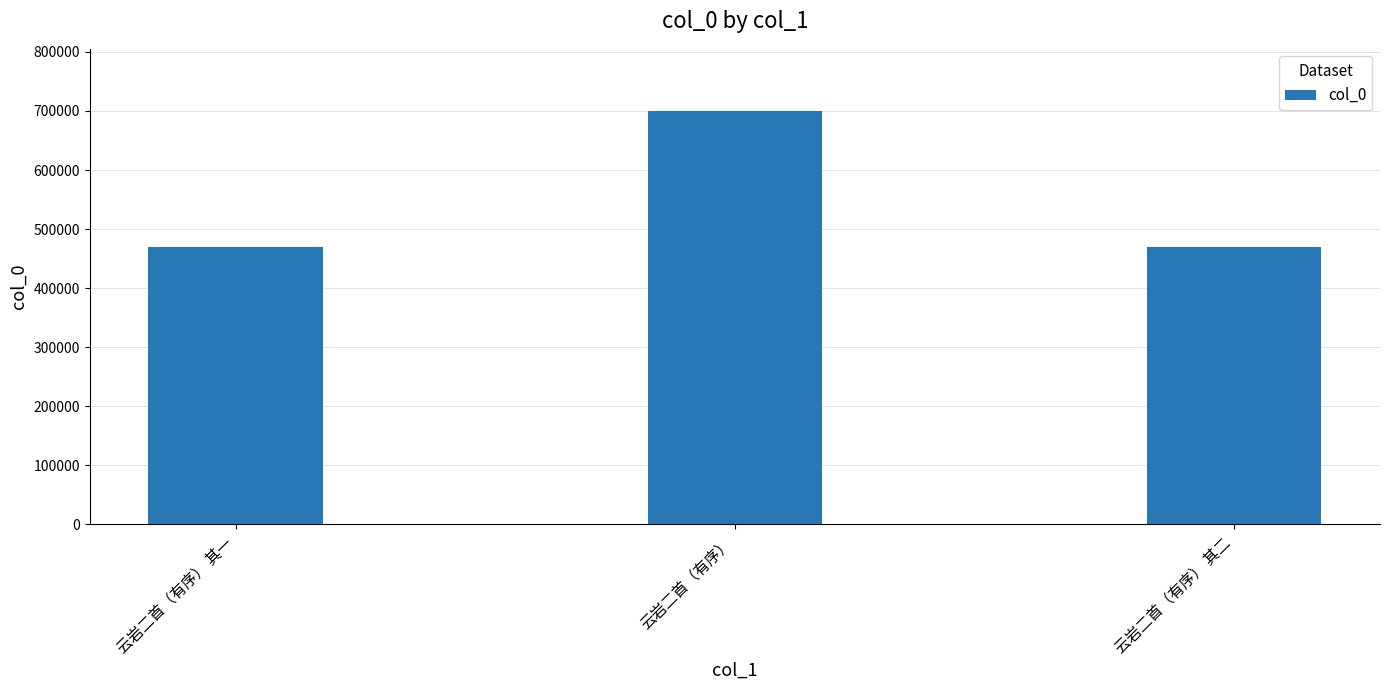

What is the greatest value displayed?

700132